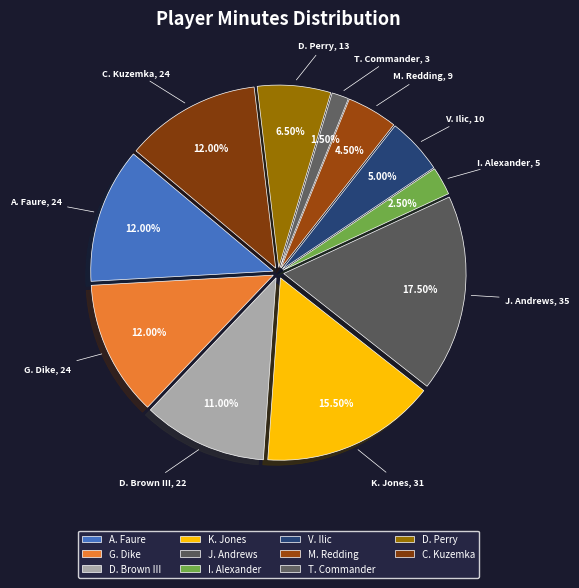

Is there any slice that represents more than half of the pie?

No